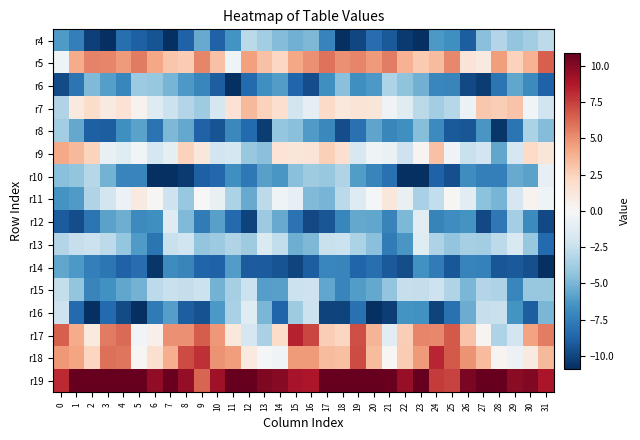

Rank the series at 17 from highest to lowest value.

r19, r5, r18, r17, r9, r7, r13, r10, r11, r15, r6, r8, r14, r4, r12, r16